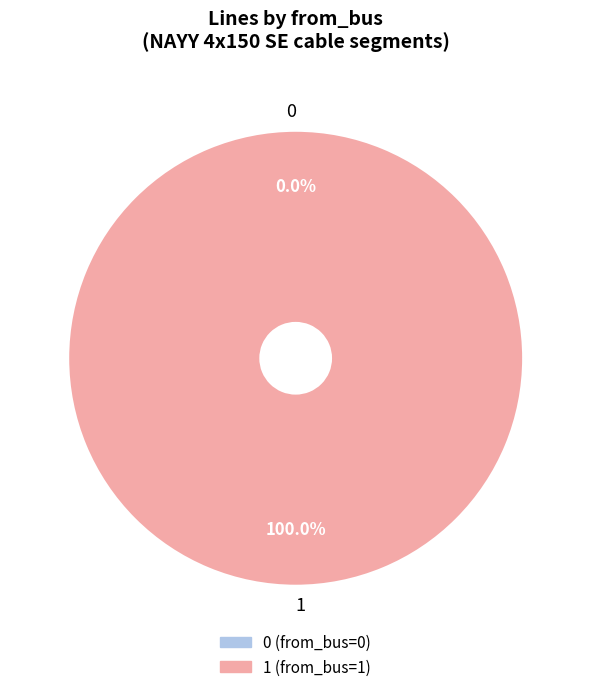

To the nearest percent, what percentage of the pie is 1?

100%